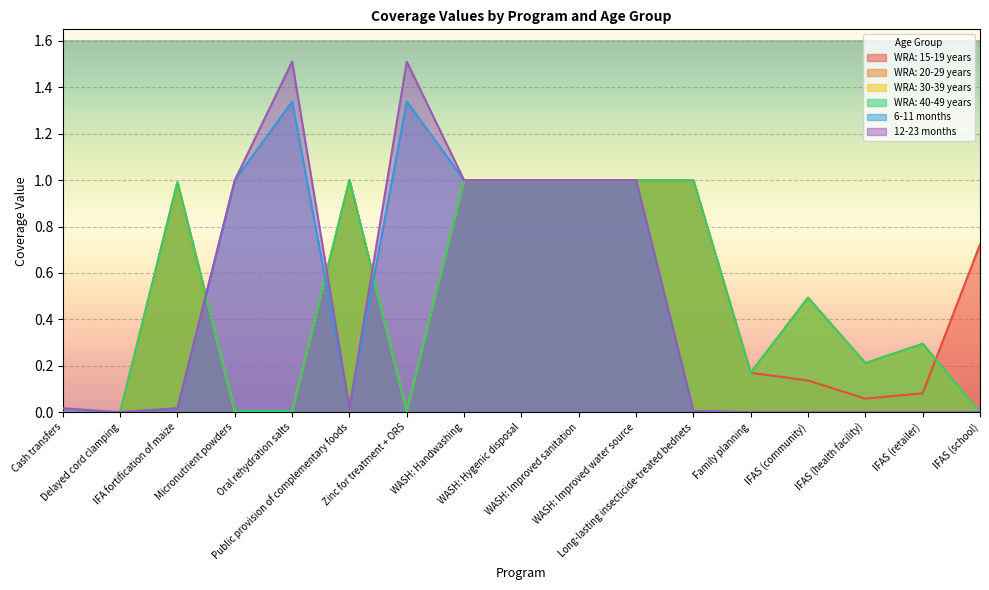

What is the total value across all series at IFAS (school)?

0.7